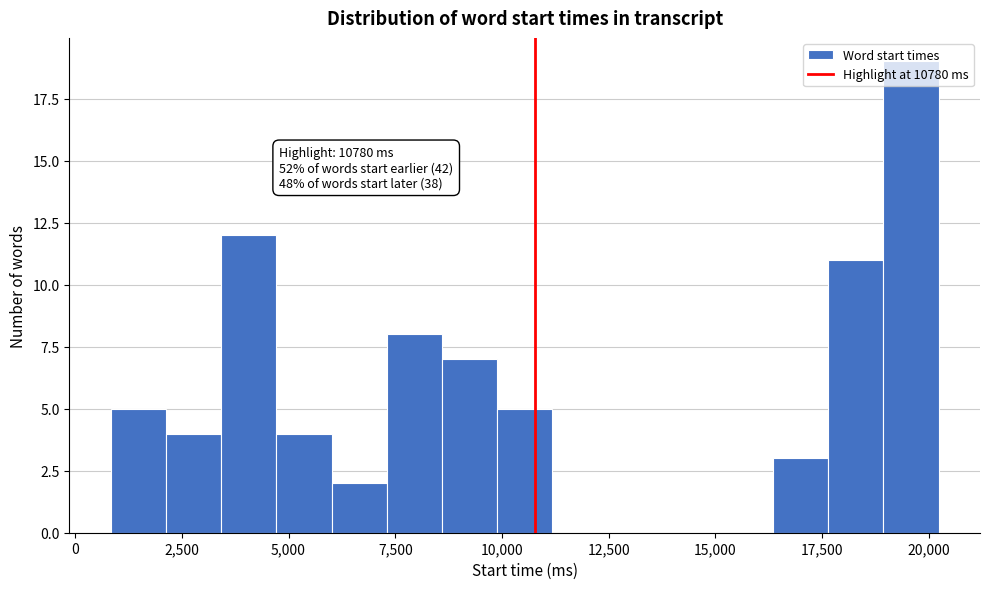

Around what value on the x-axis is the tallest bar? Give the approximate position of its centre, as read against the axis.

19500